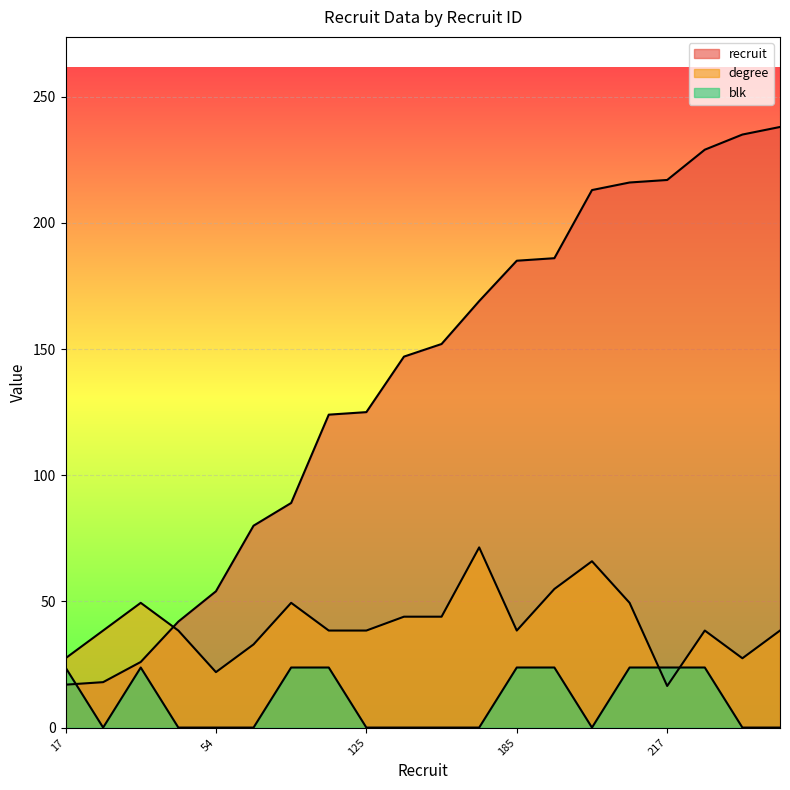

How many data points in degree are above 38?

15